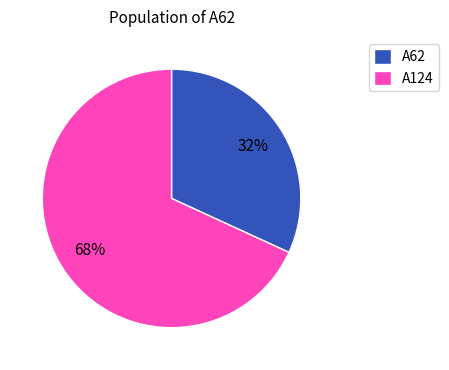

To the nearest percent, what percentage of the pie is A124?

68%